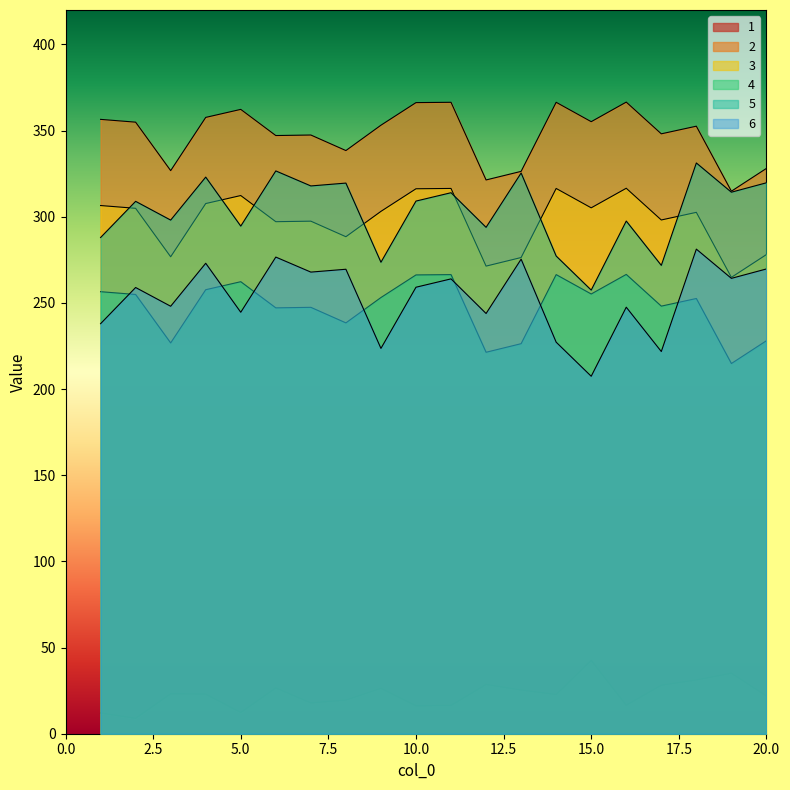

Reading right to left, transcribe all the data shown in this chart.

1: 21.9	35.2	31.2	28.2	16.6	42.5	22.8	25.4	28.6	16.4	16.3	26.4	19.5	17.9	26.6	12.3	23.0	23.2	9.0	12.0
2: 328.1	314.8	352.6	348.1	366.6	355.2	366.4	326.4	321.4	366.4	366.3	353.1	338.4	347.5	347.1	362.3	357.7	326.8	354.9	356.5
3: 278.1	264.8	302.6	298.1	316.6	305.2	316.4	276.4	271.4	316.4	316.3	303.1	288.4	297.5	297.1	312.3	307.7	276.8	304.9	306.5
4: 228.1	214.8	252.6	248.1	266.6	255.2	266.4	226.4	221.4	266.4	266.3	253.1	238.4	247.5	247.1	262.3	257.7	226.8	254.9	256.5
5: 269.7	264.3	281.2	221.8	247.5	207.5	227.2	275.4	243.9	264.0	259.1	223.6	269.5	267.9	276.6	244.6	273.0	248.1	259.0	238.0
6: 319.7	314.3	331.2	271.8	297.5	257.5	277.2	325.4	293.9	314.0	309.1	273.6	319.5	317.9	326.6	294.6	323.0	298.1	309.0	288.0